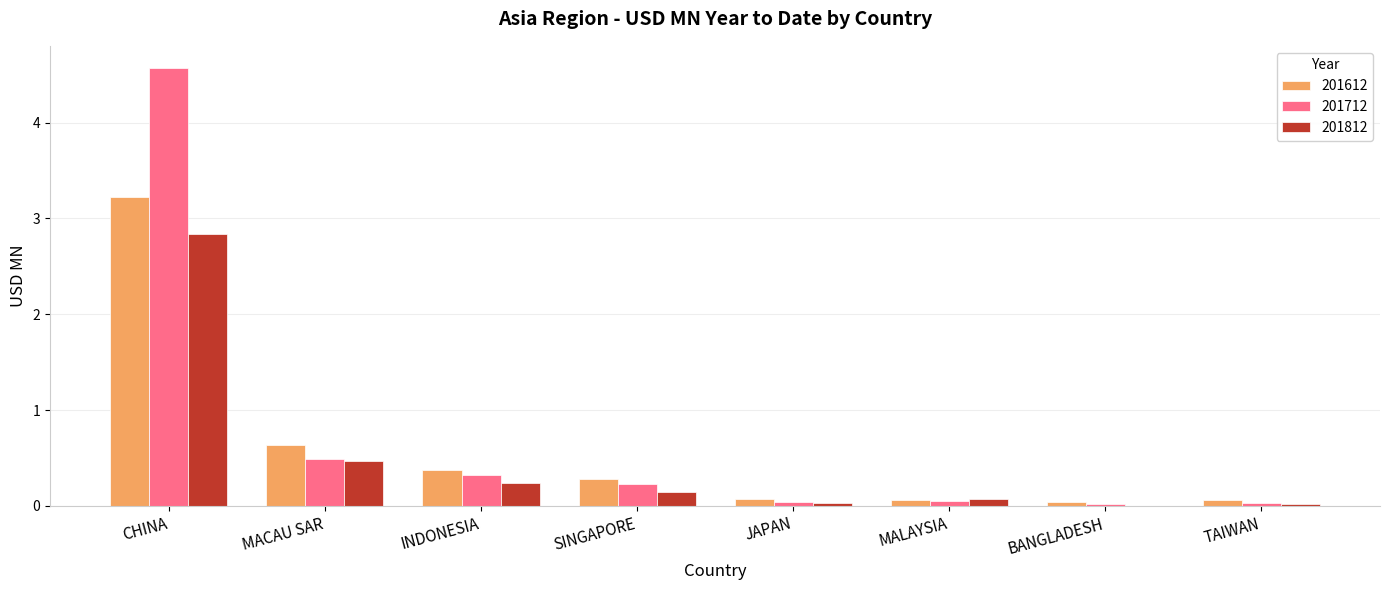

What is the total value across all series at CHINA?

10.6